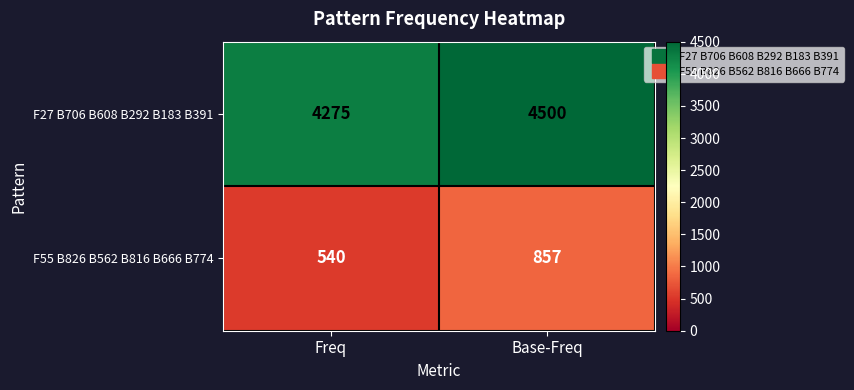

True or false: F55 B826 B562 B816 B666 B774 has a value of 240 at Freq.

False